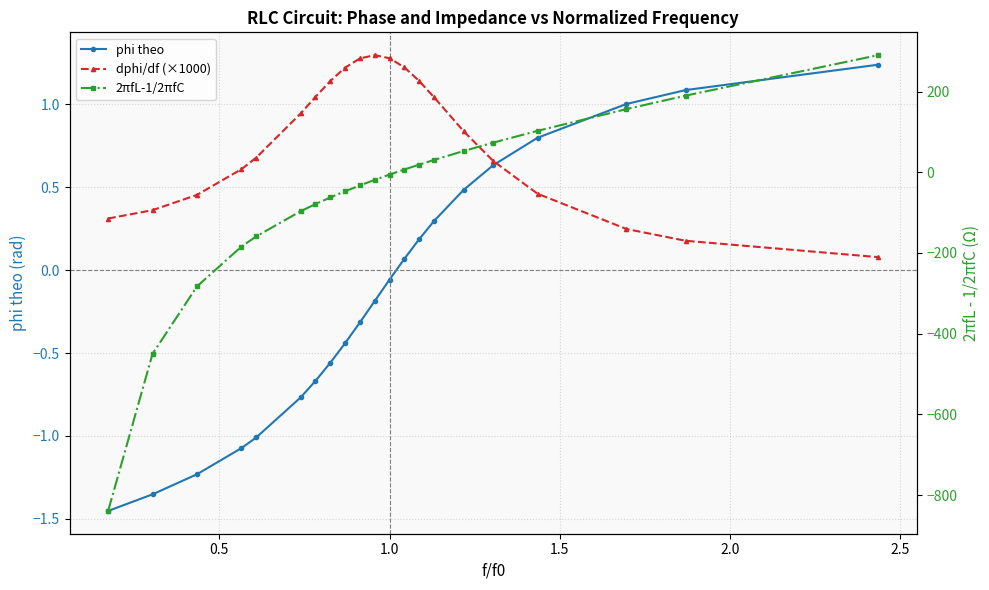

At which label does 2πfL-1/2πfC first exceed -18?

1.0